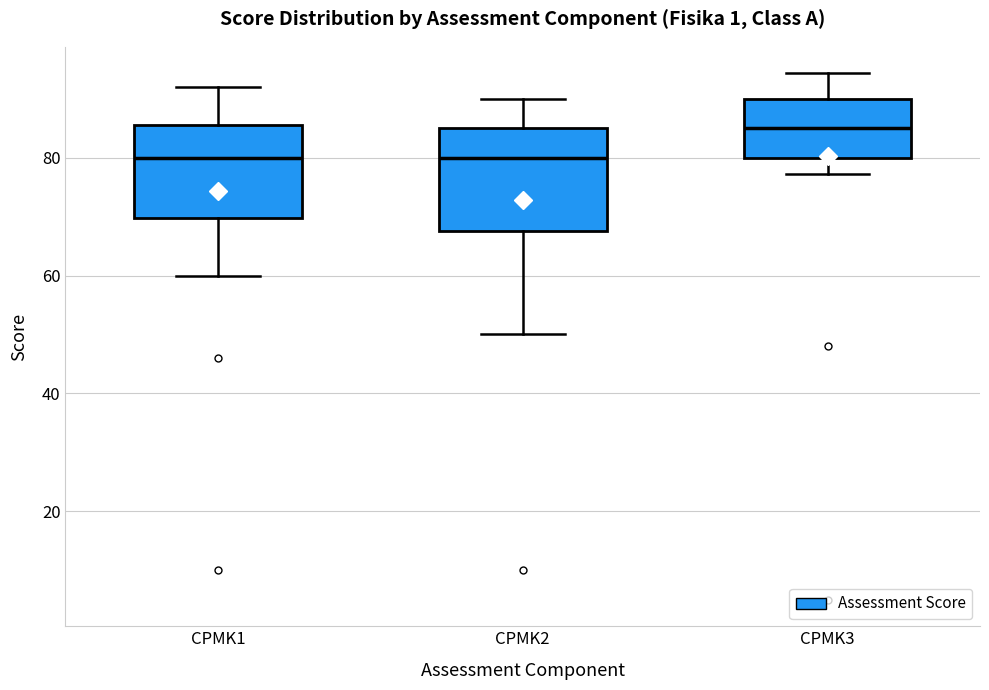

Reading left to right, read every box against the y-axis: the position of its median line, the range the box covers, and the ends of its whiskers. The values are not printed on the chart, so give them approximately, as read against the axis.

CPMK1: median 80, box 70 to 86, whiskers 60 to 92
CPMK2: median 80, box 68 to 86, whiskers 50 to 90
CPMK3: median 86, box 80 to 90, whiskers 78 to 94